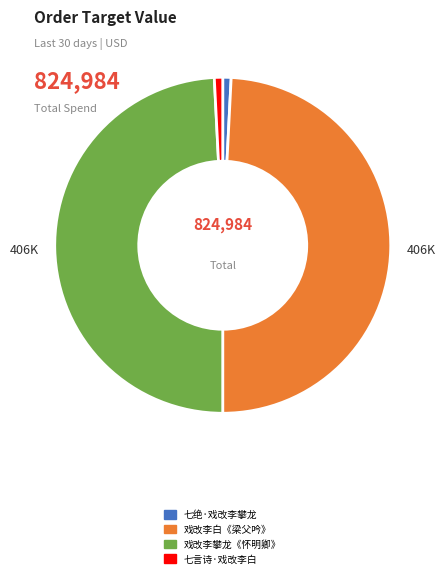

Which has a higher value, 戏改李白《梁父吟》 or 七绝·戏改李攀龙?

戏改李白《梁父吟》